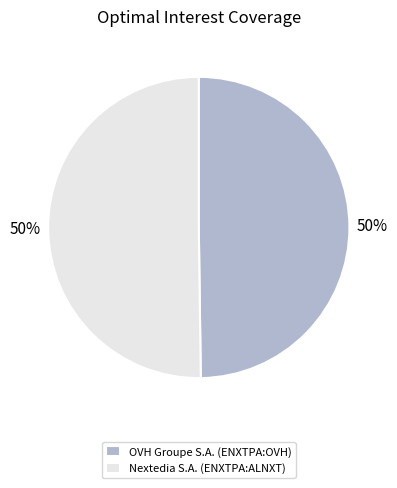

Is the sum of Nextedia S.A. (ENXTPA:ALNXT) and OVH Groupe S.A. (ENXTPA:OVH) greater than half?

Yes